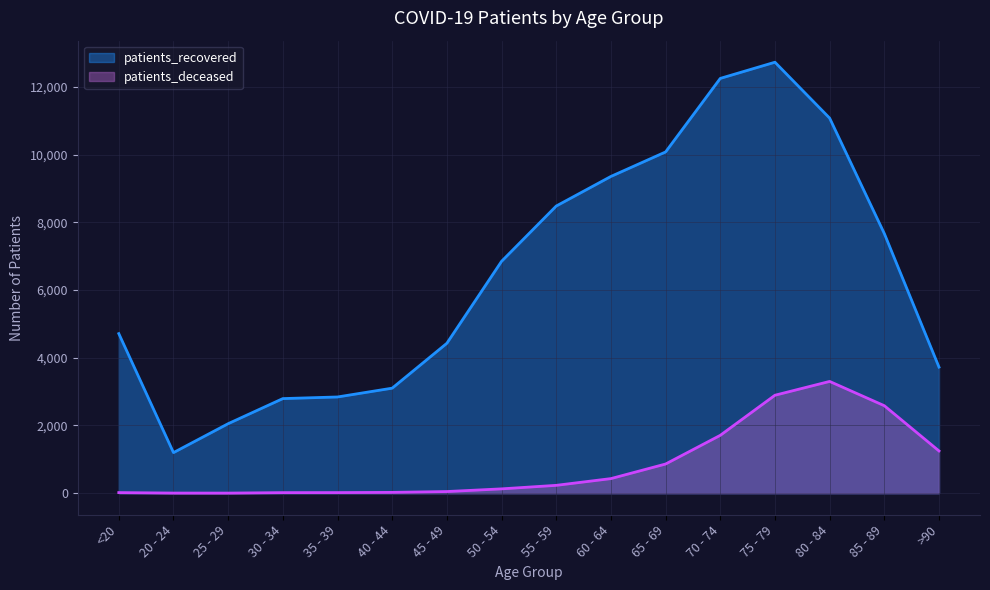

Which series has the largest range (max minus min)?

patients_recovered